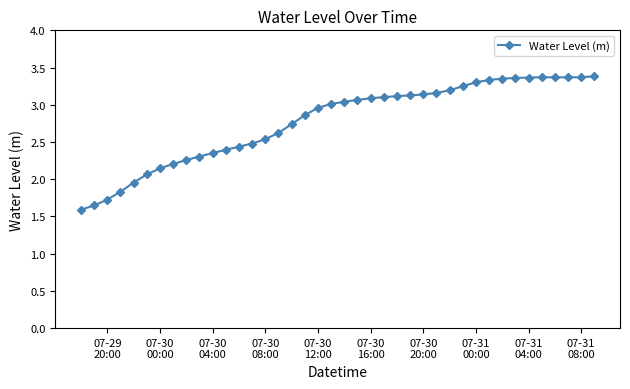

What is the difference between the maximum and minimum values?

1.8